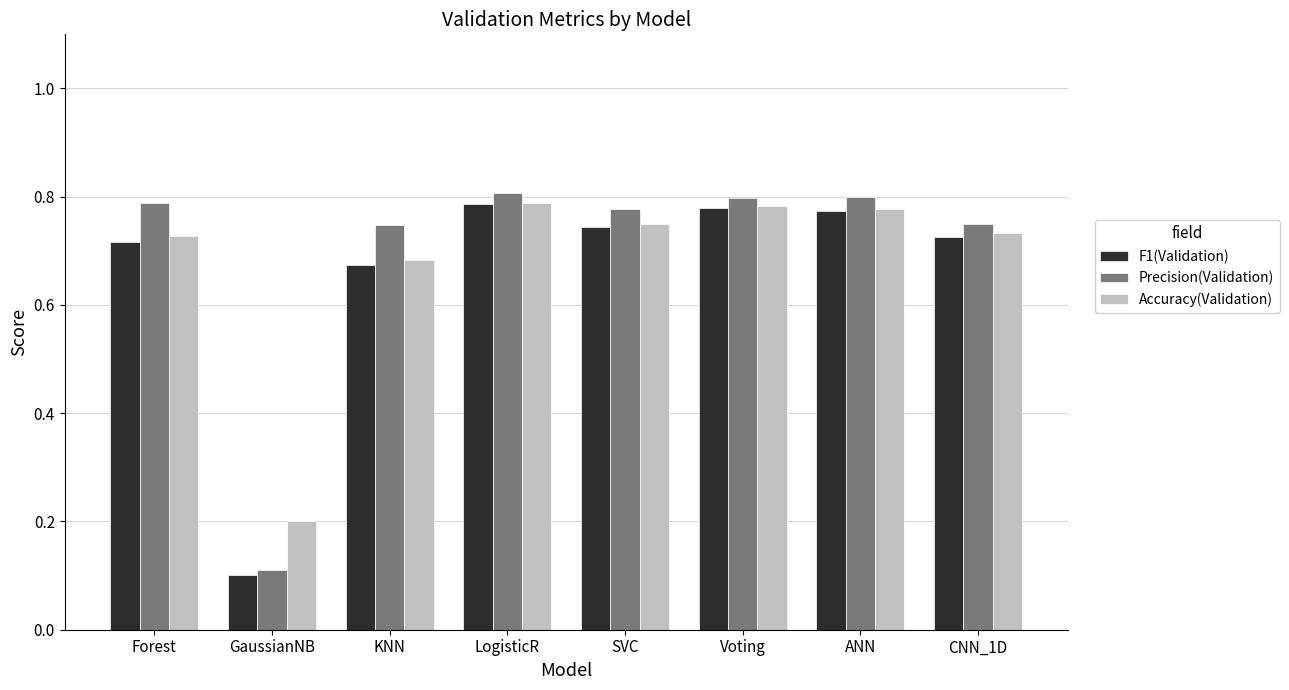

What is the smallest value displayed?

0.1